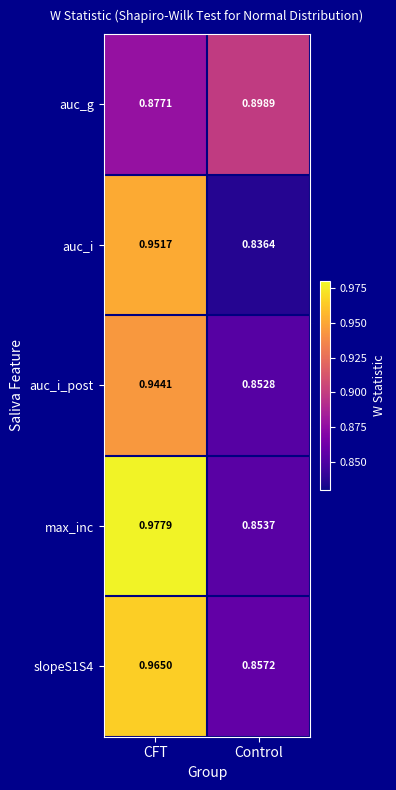

Which series has the largest total across all categories?

max_inc